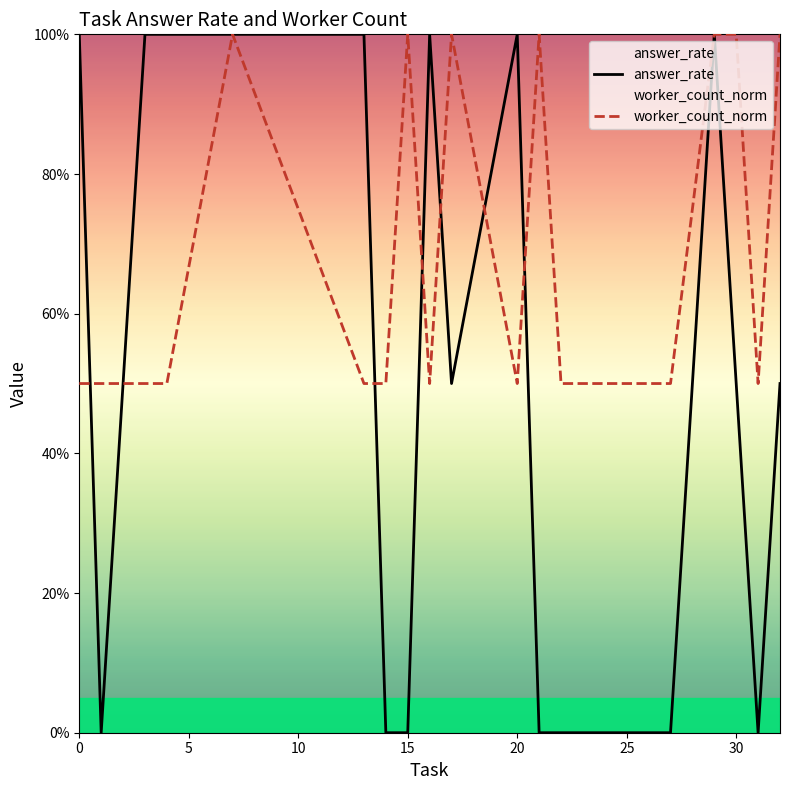

How many interior local valleys does the answer_rate series have?

3